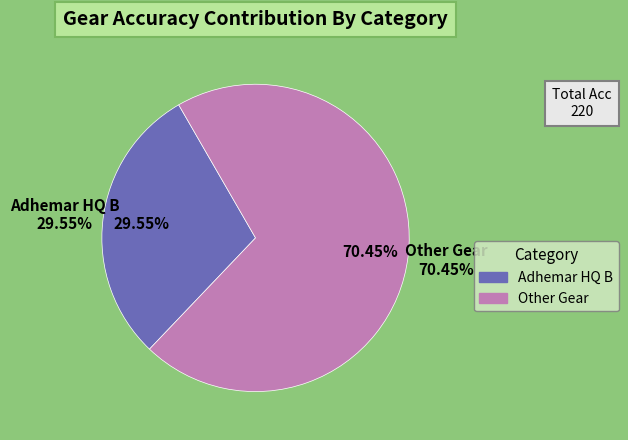

To the nearest percent, what percentage of the pie is Adhemar HQ B?

30%